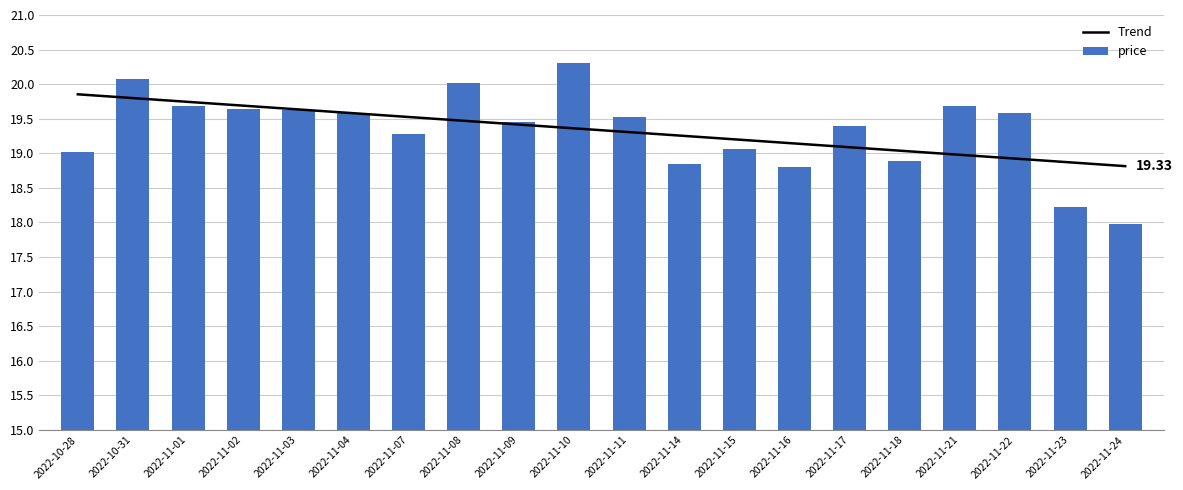

What is the value of the 10th bar from the left?

20.3